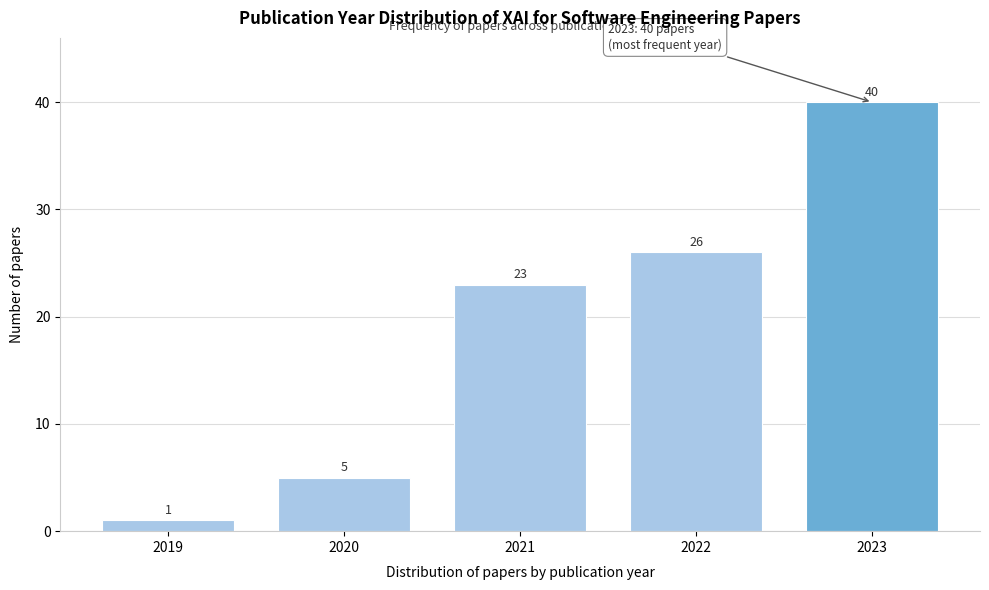

Reading right to left, extract all data points from this chart.

2023=40	2022=26	2021=23	2020=5	2019=1